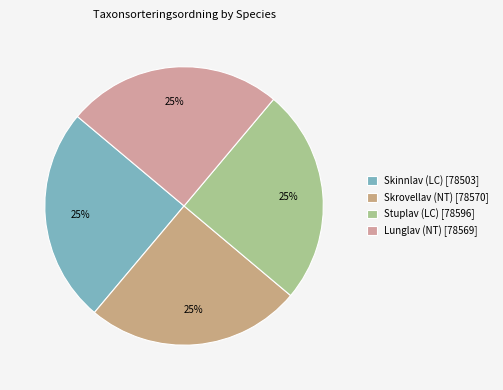

Count the number of slices in the pie.

4